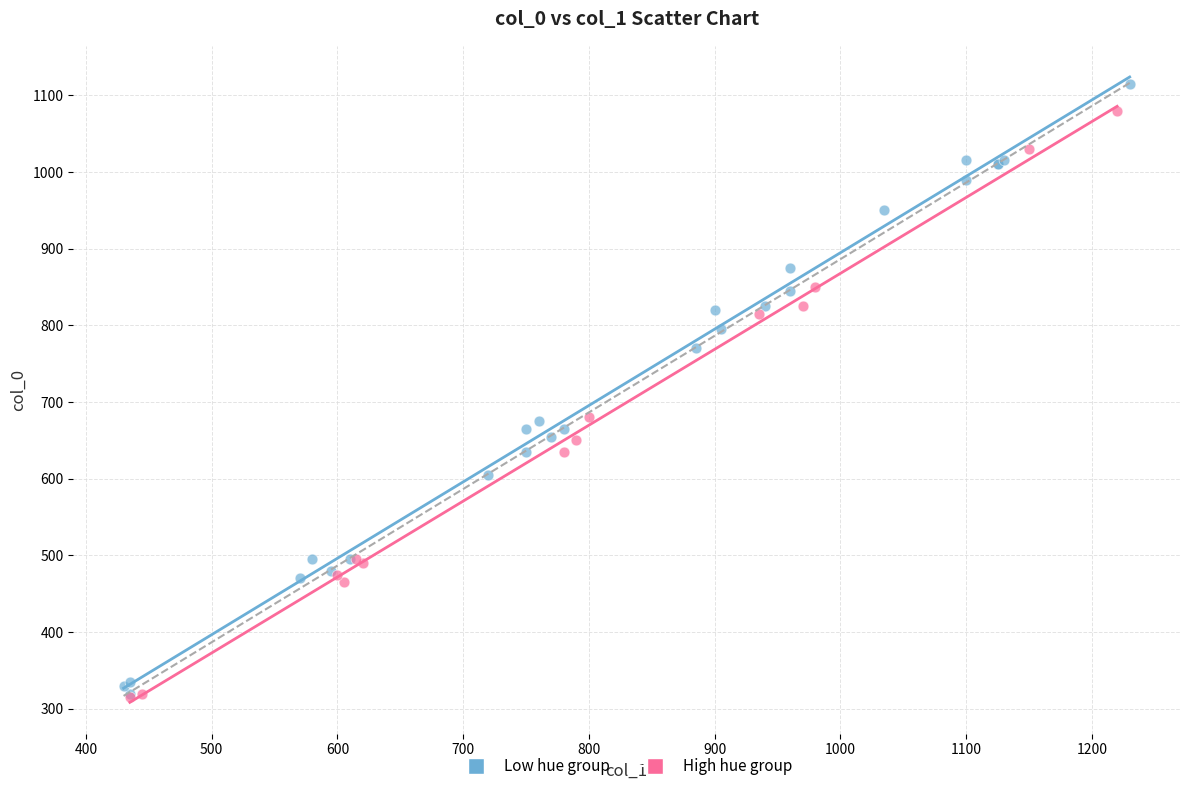

What are all the series names shown in the legend?

Low hue group, High hue group